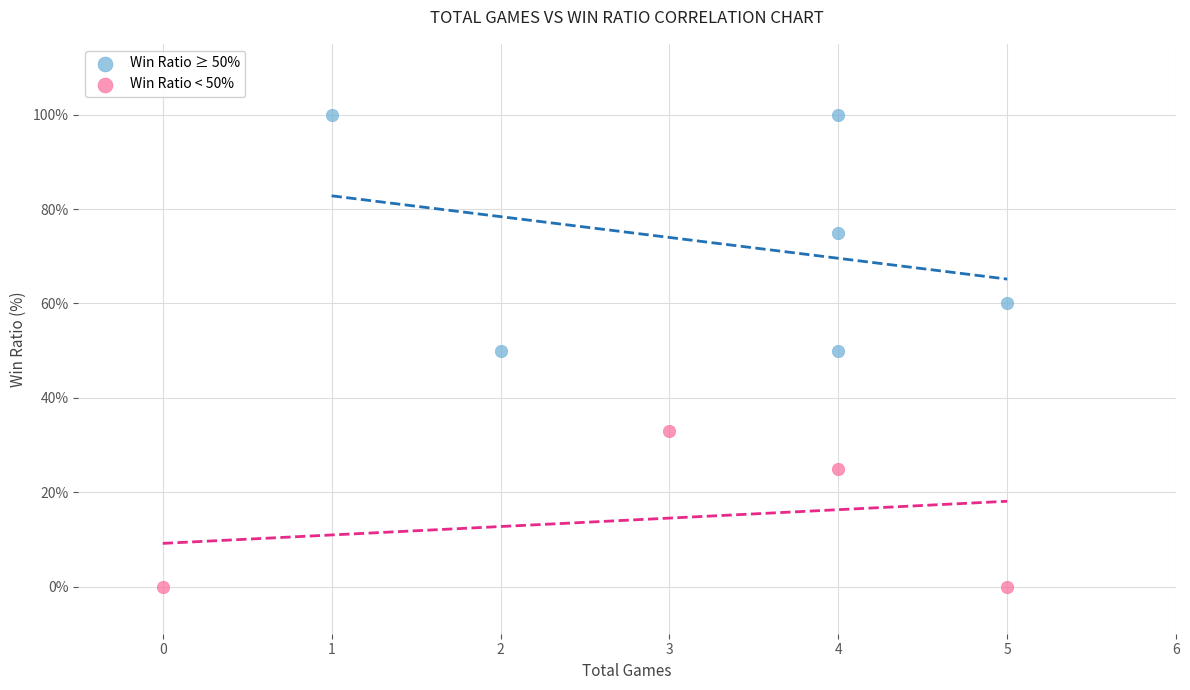

What are all the series names shown in the legend?

Win Ratio ≥ 50%, Win Ratio < 50%